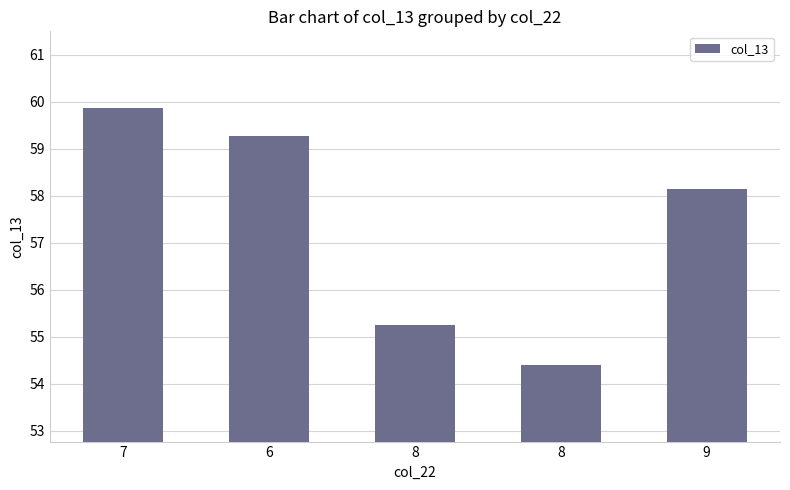

Read the value at 6.

59.3